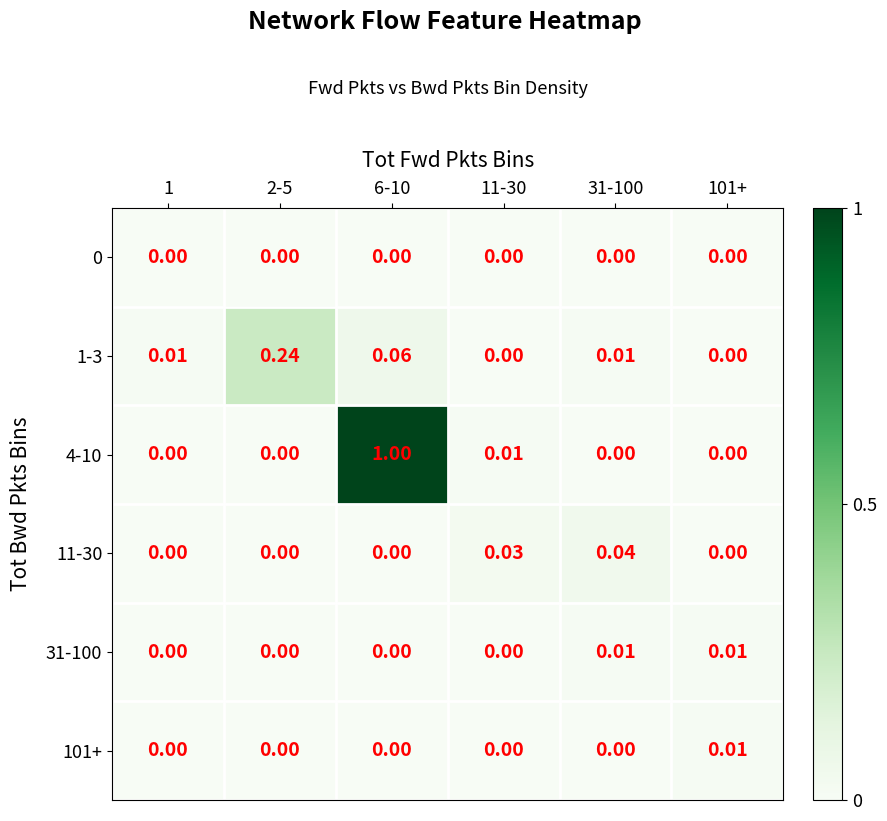

Is the value of 11-30 at 31-100 greater than the value of 0 at 6-10?

Yes